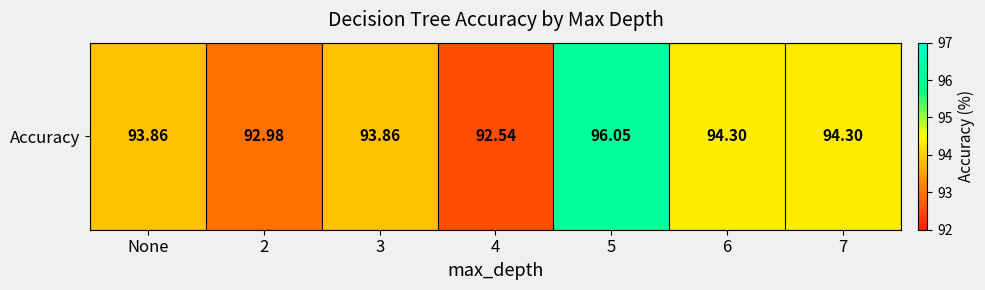

True or false: the data shows 92.5 at 4.

True